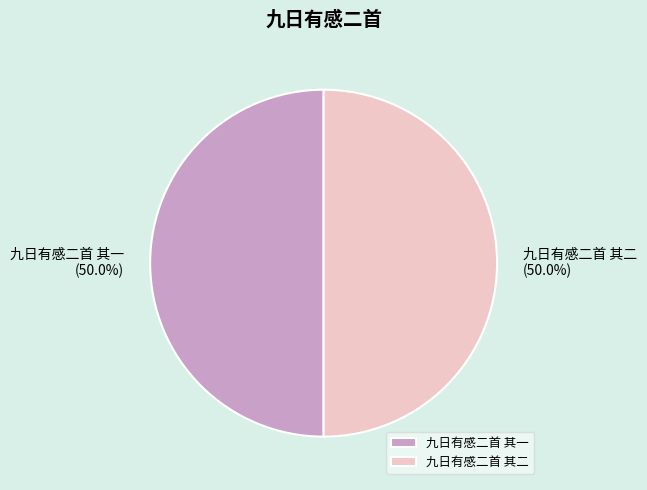

What is the ratio of the value at 九日有感二首 其一 to the value at 九日有感二首 其二?

1.0